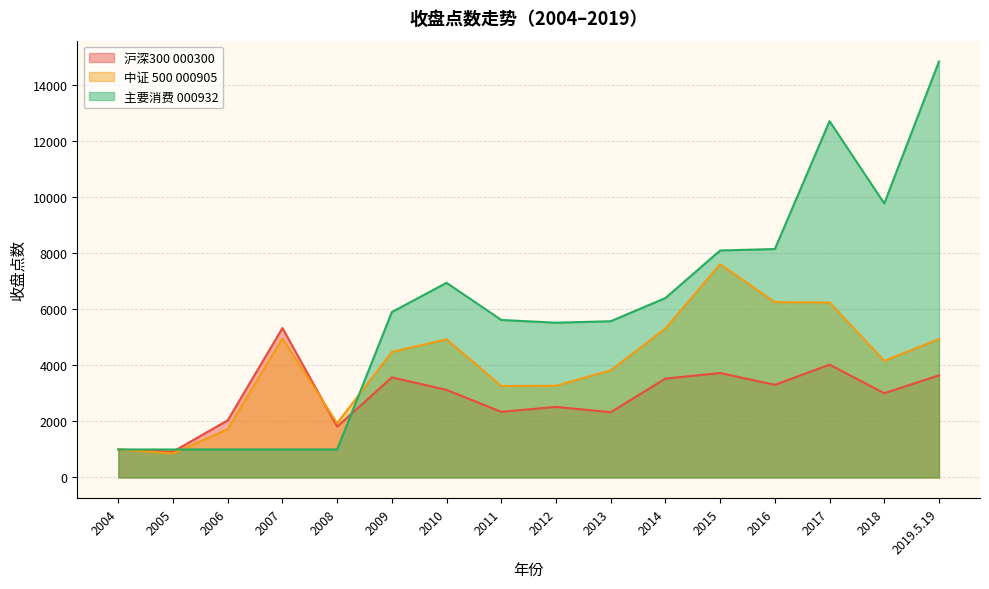

The value of 中证 500 000905 at 2011 is 3266. True or false?

True